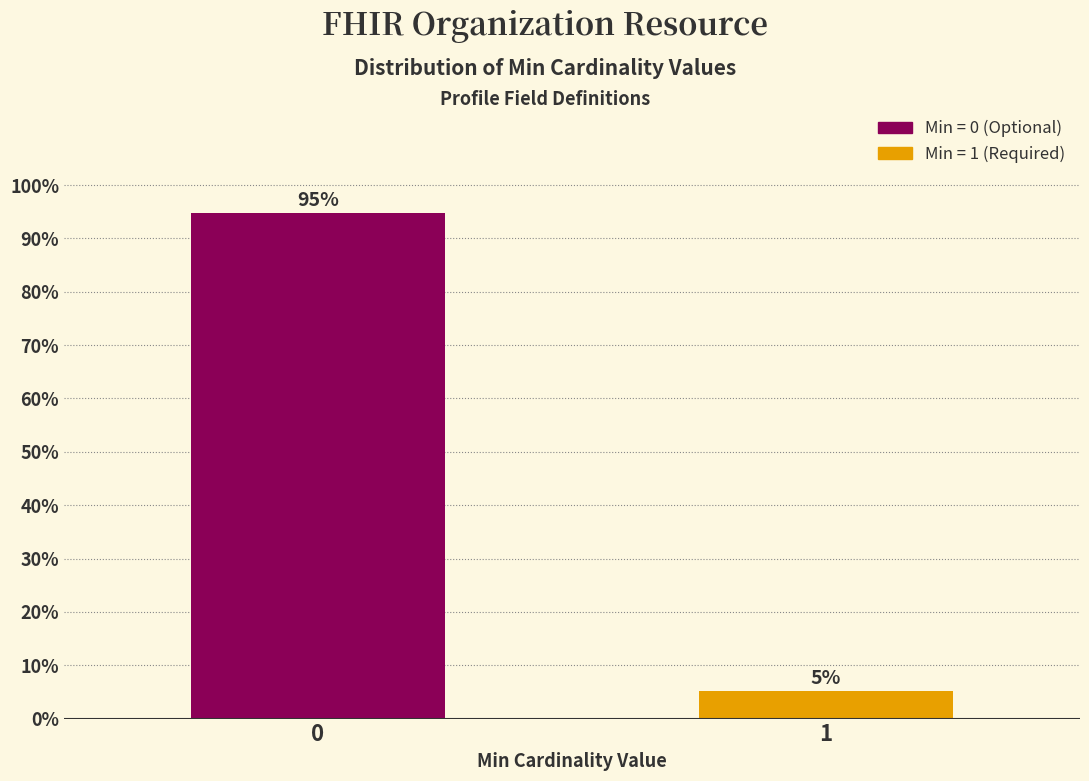

What is the sum of the values at 0 and 1?

100.0